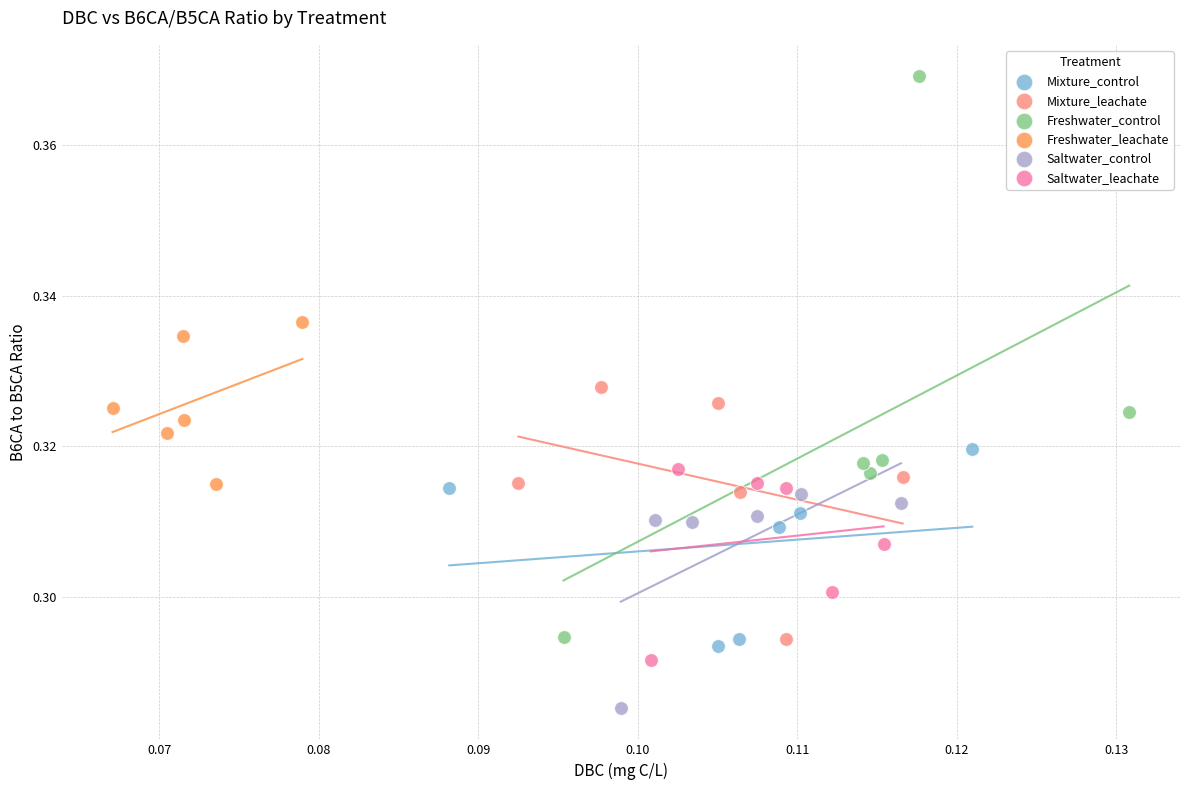

Which series has the widest spread of Y values?

Freshwater_control